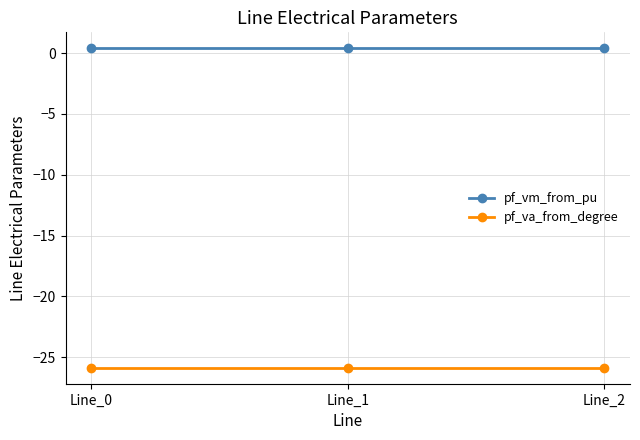

Reading left to right, transcribe all the data shown in this chart.

pf_vm_from_pu: 0.4	0.4	0.4
pf_va_from_degree: -25.9	-25.9	-25.9